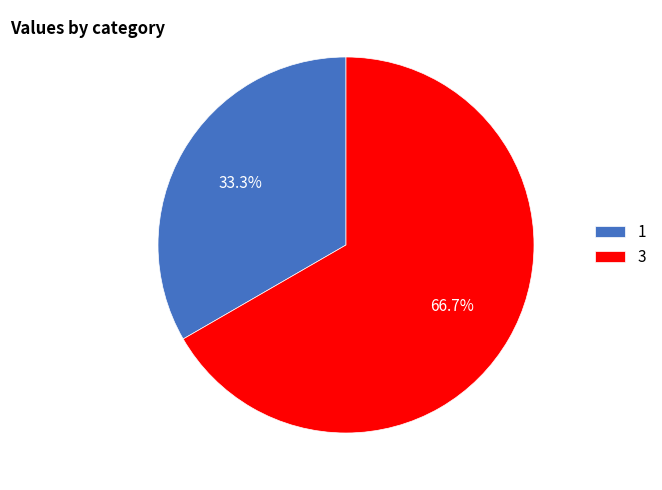

Which slice is the largest?

3